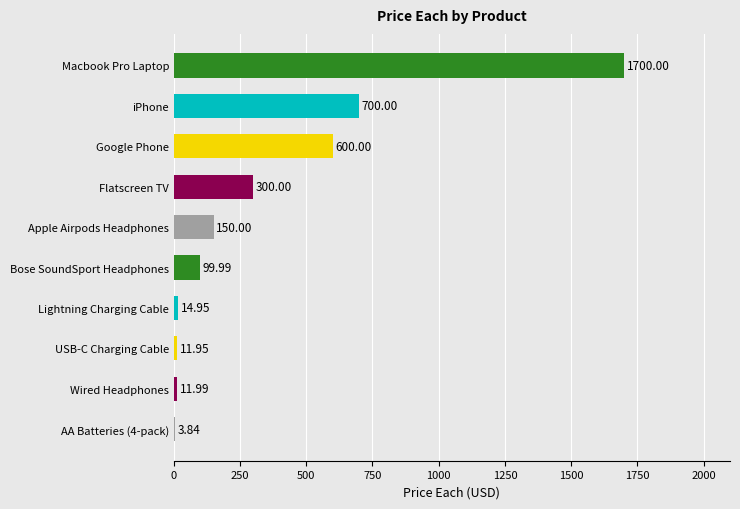

Between Wired Headphones and Lightning Charging Cable, which is larger?

Lightning Charging Cable